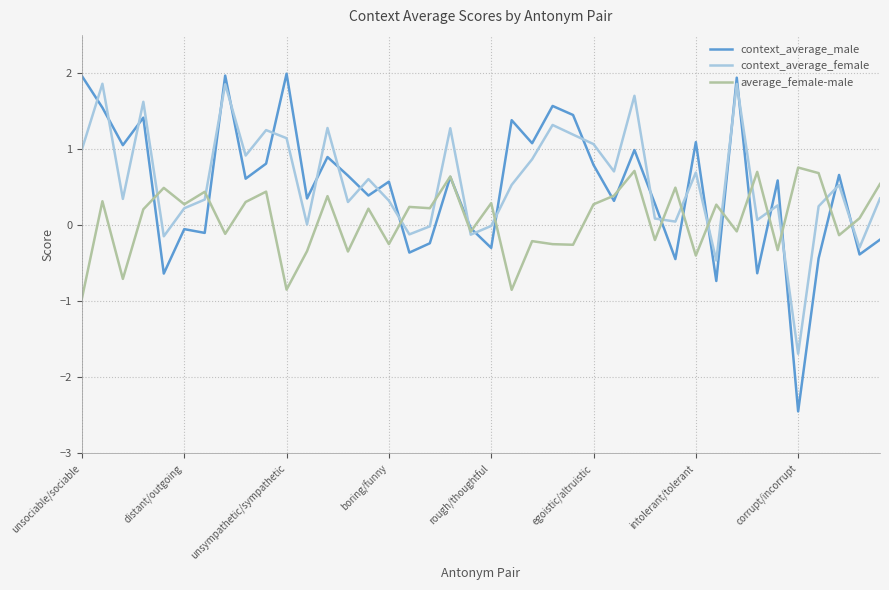

What is the lowest value of the average_female-male series?

-1.0